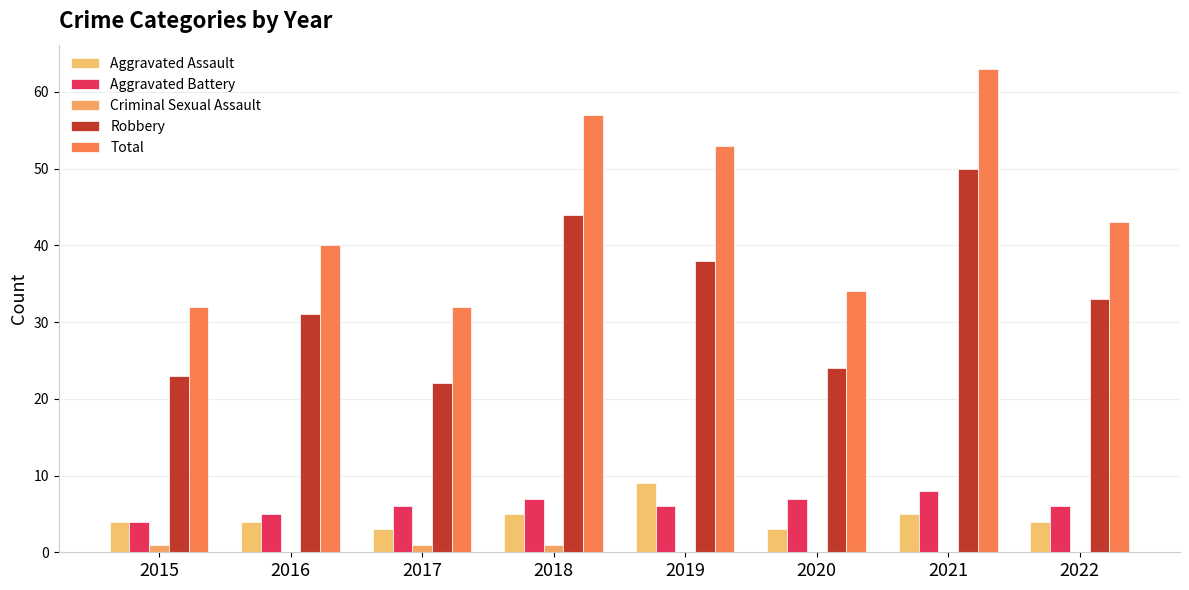

What is the difference between the second highest and second lowest values in the Robbery series?

21